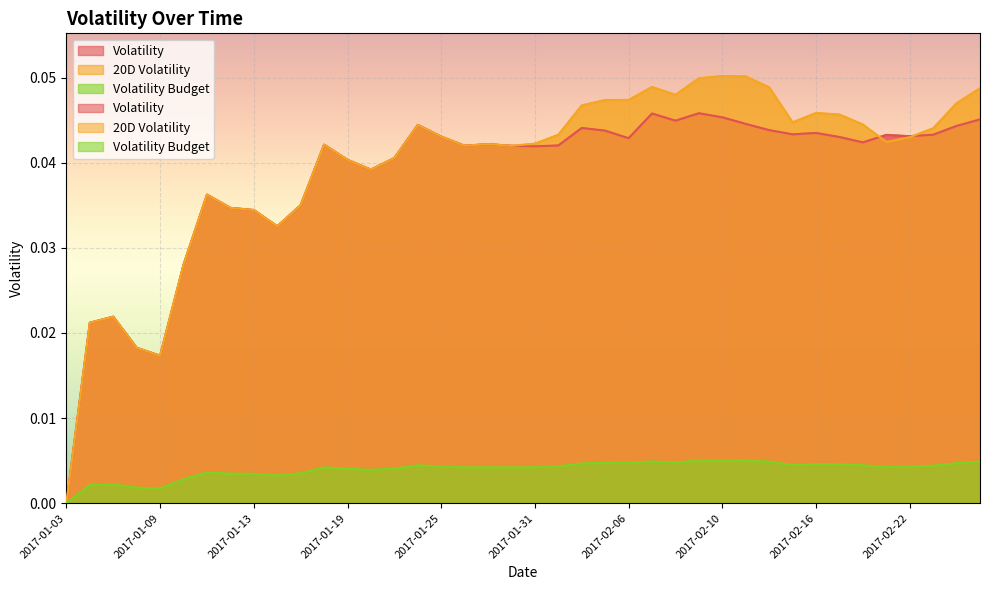

What are all the series names shown in the legend?

Volatility, 20D Volatility, Volatility Budget